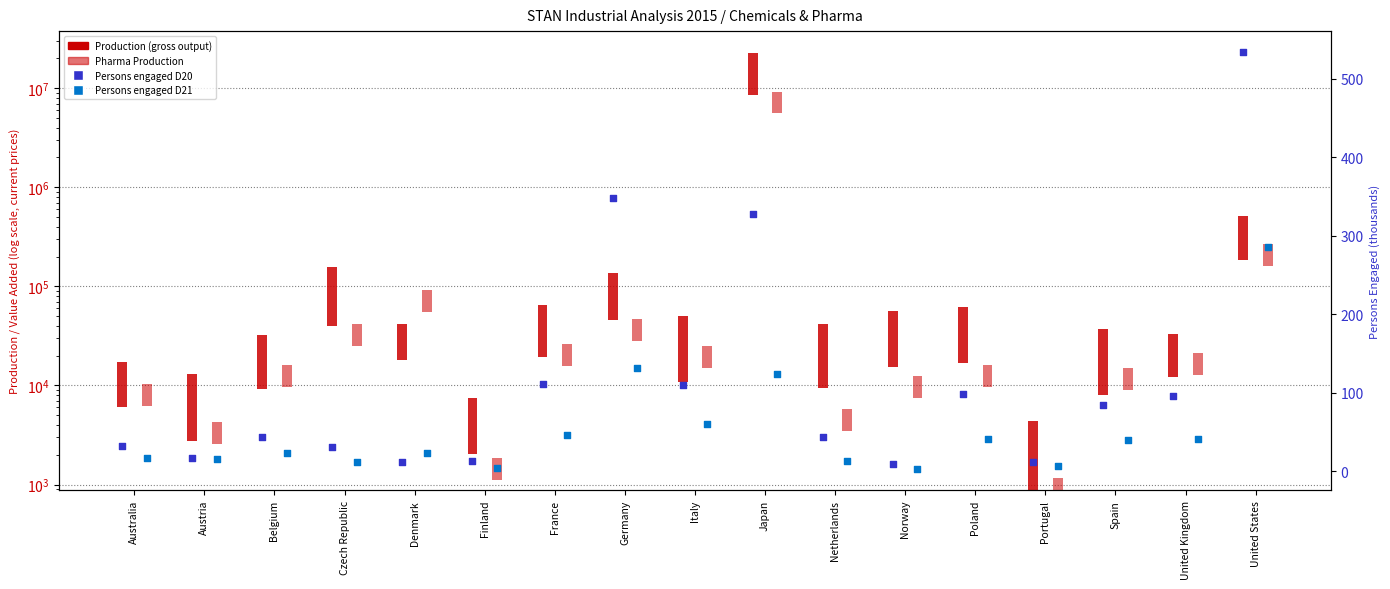

Is the value of Persons D21 (thousands) at Finland greater than the value of Persons D20 (thousands) at France?

No